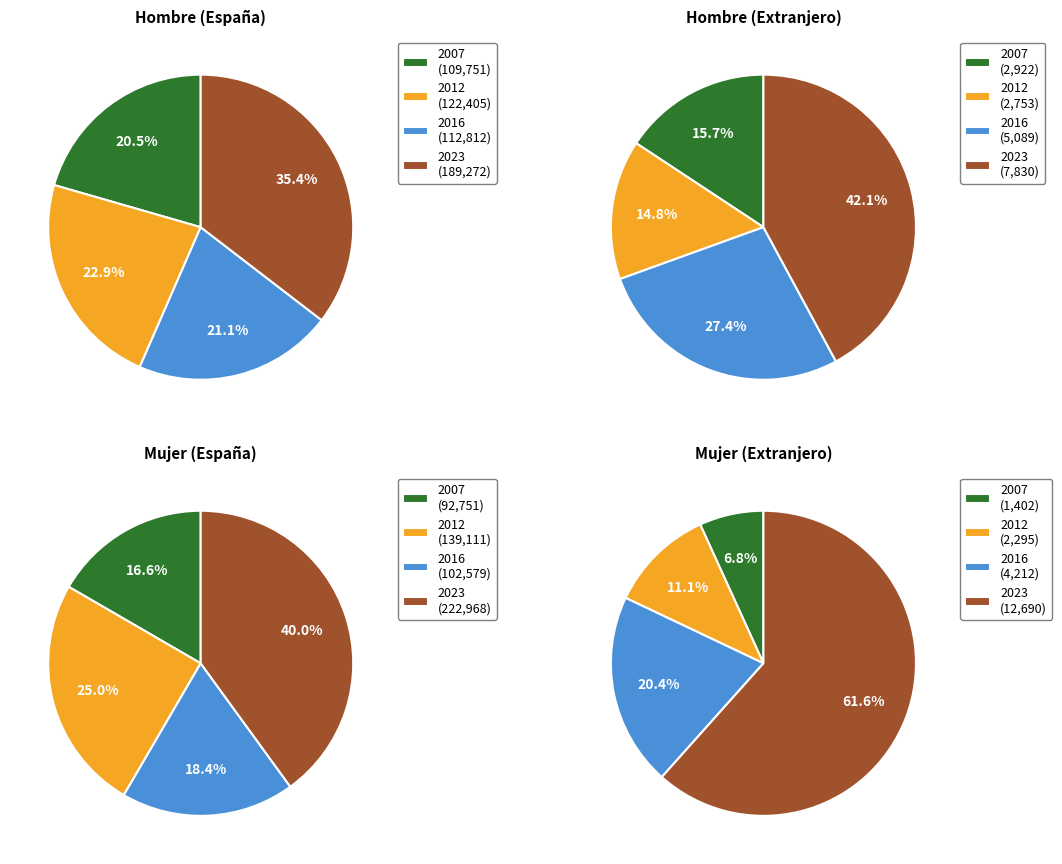

What percentage is the 2023 slice, to the nearest percent?

35%